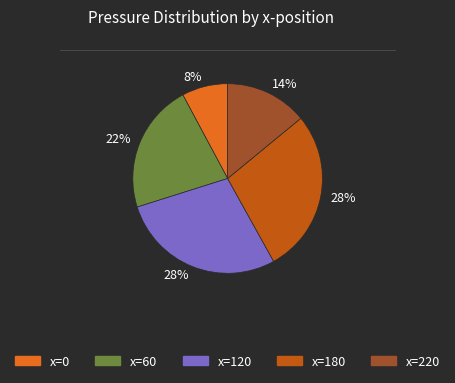

To the nearest percent, what percentage of the pie is x=60?

22%